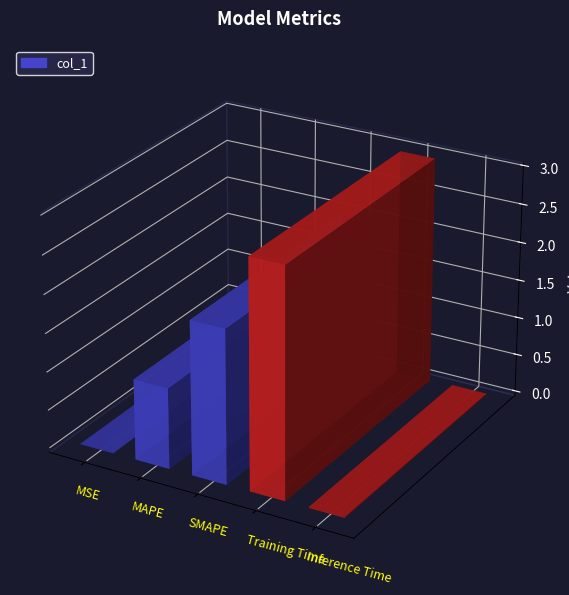

List the labels in order of value, largest first.

Training Time, SMAPE, MAPE, Inference Time, MSE